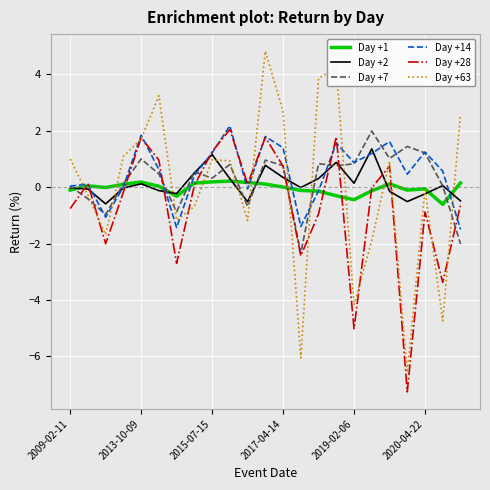

What is the greatest value displayed?

4.8